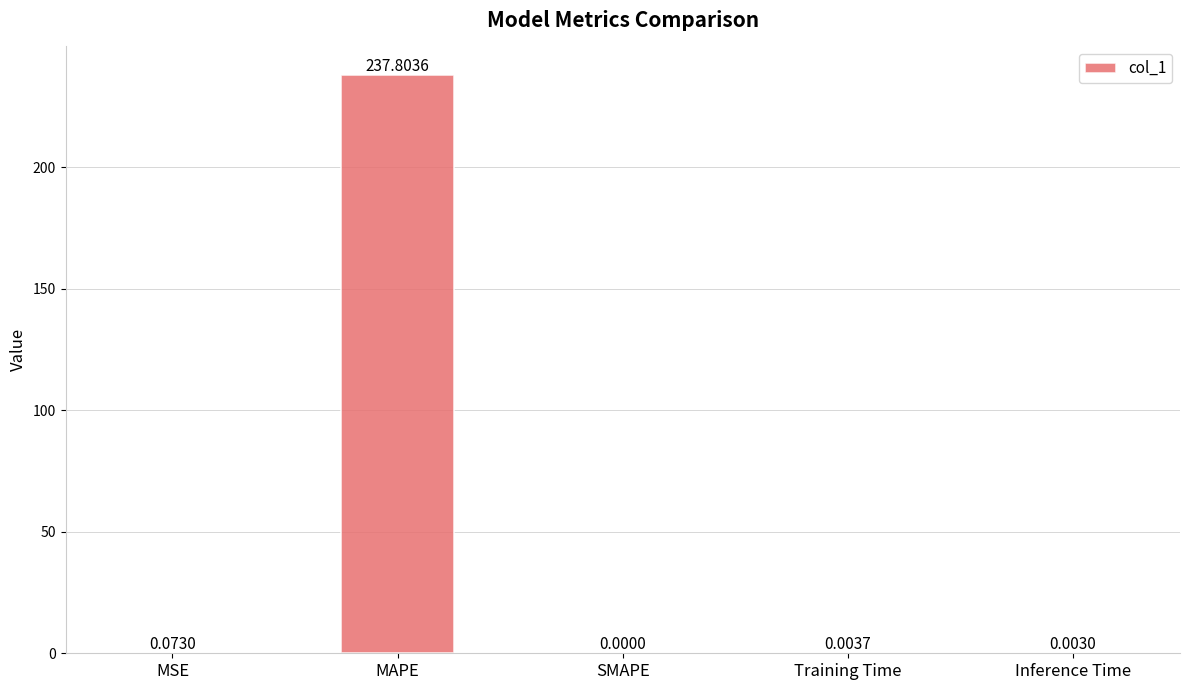

What is the sum of all values?

237.9